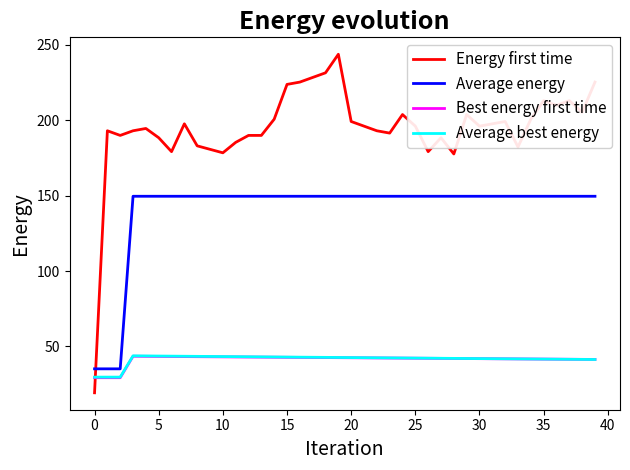

Which series has the widest spread of values?

Energy first time